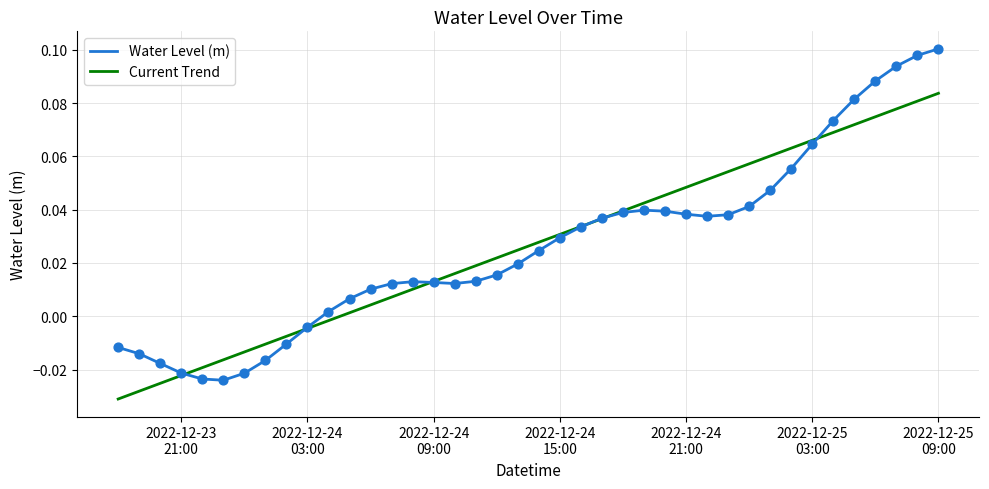

Which series has the widest spread of values?

Water Level (m)